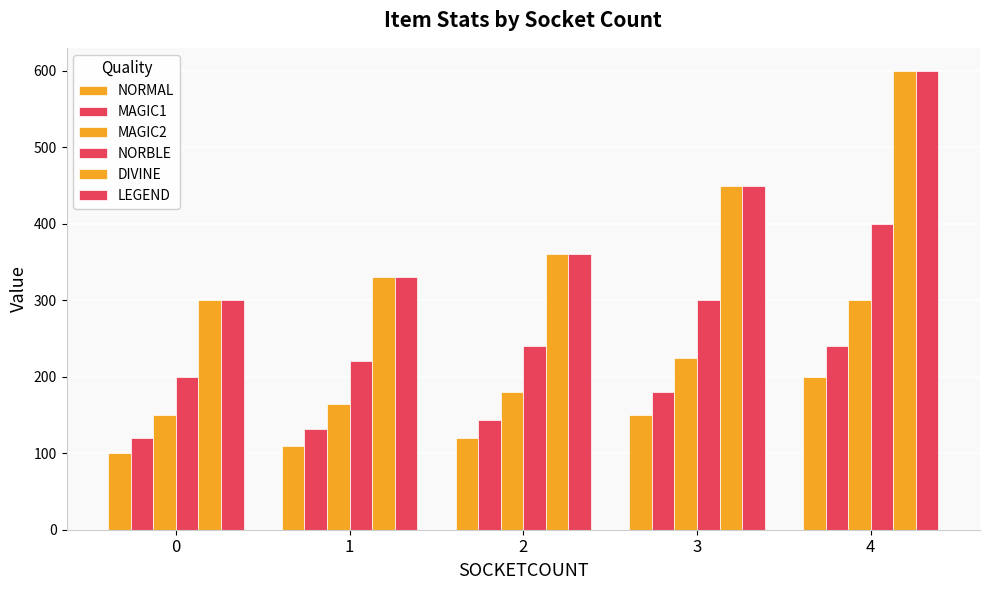

What is the difference between the highest and lowest values at 2?

240